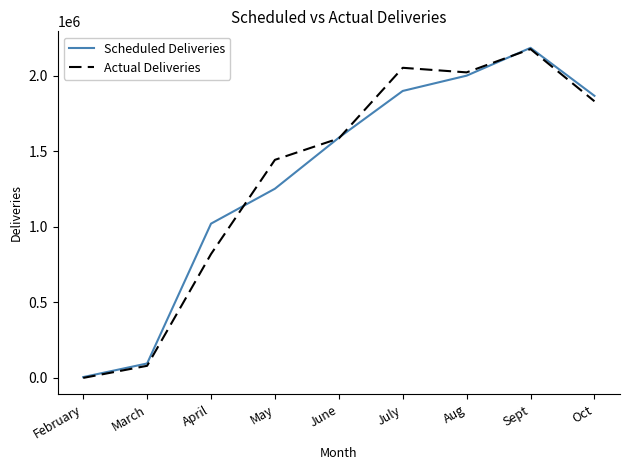

Read the Scheduled Deliveries value at March.

96000